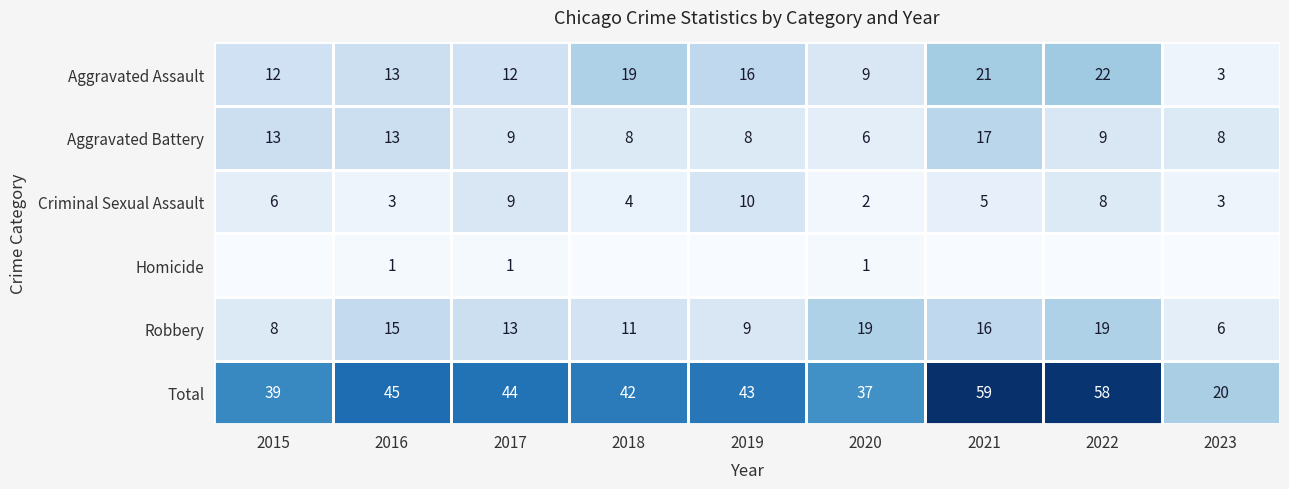

What is the average value of the Criminal Sexual Assault series?

6